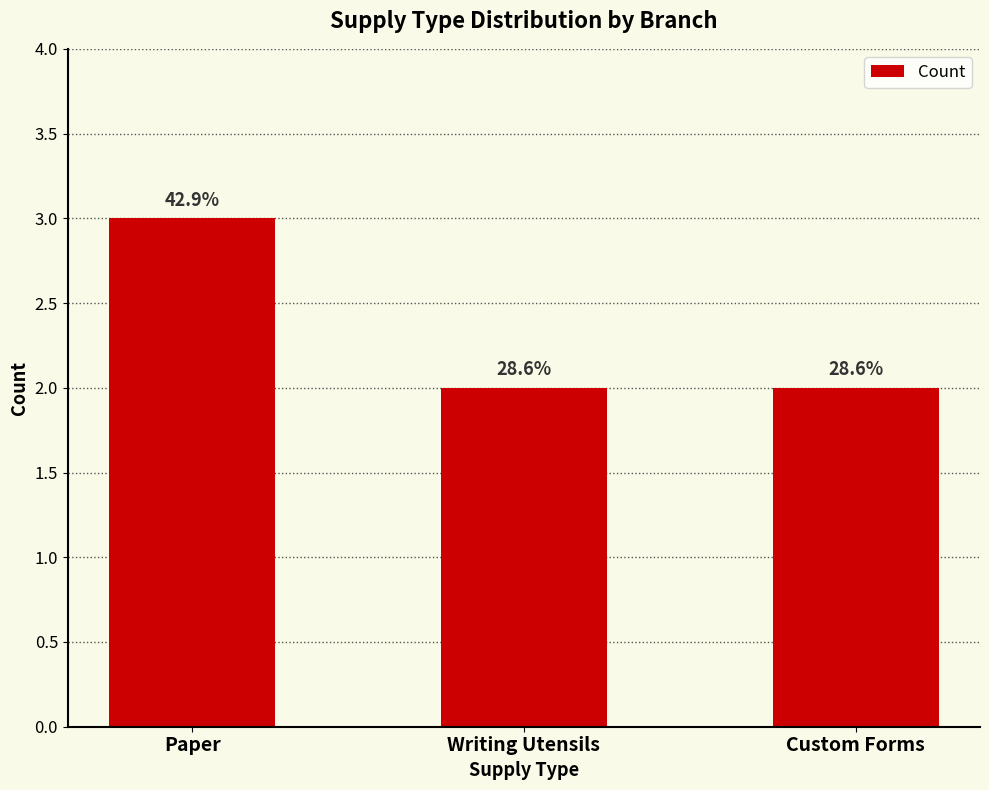

Reading right to left, what are all the values shown in this chart?

Custom Forms=2	Writing Utensils=2	Paper=3